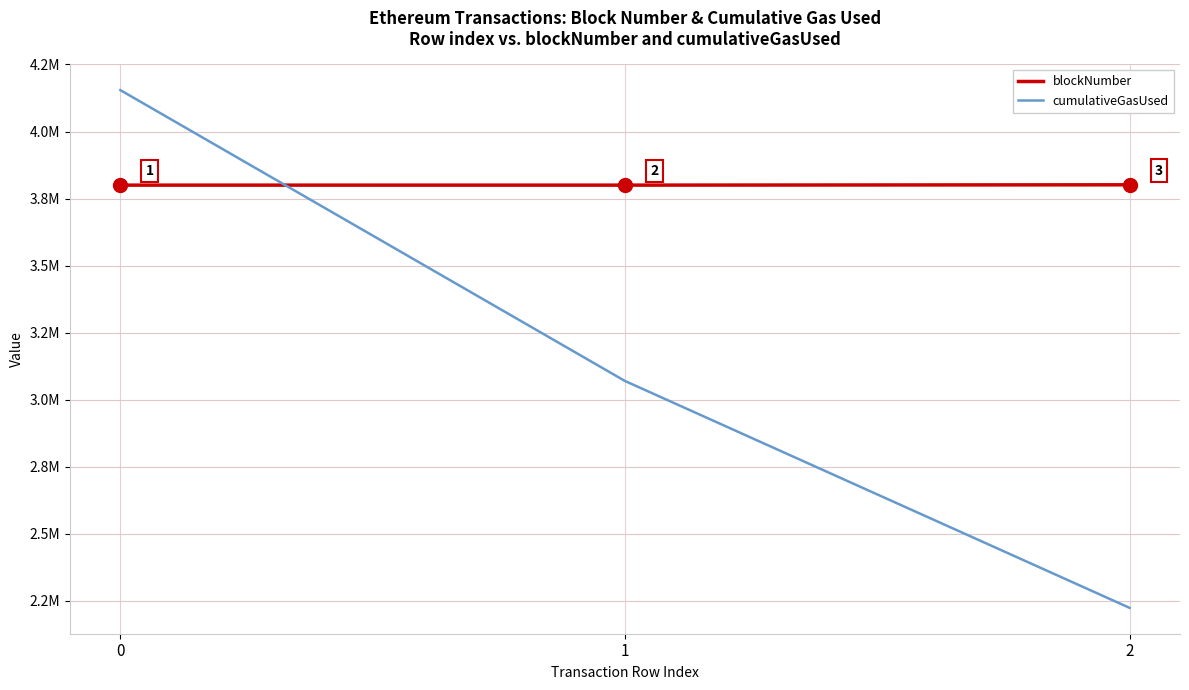

Is the value of cumulativeGasUsed at 1 greater than the value of blockNumber at 1?

No